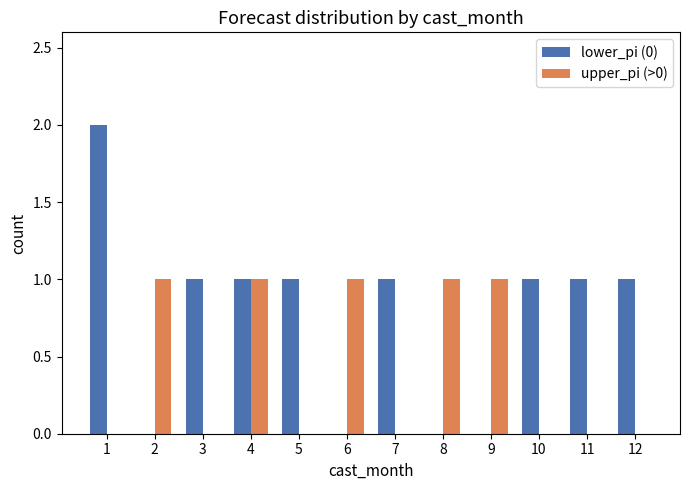

How many groups of bars are there?

12